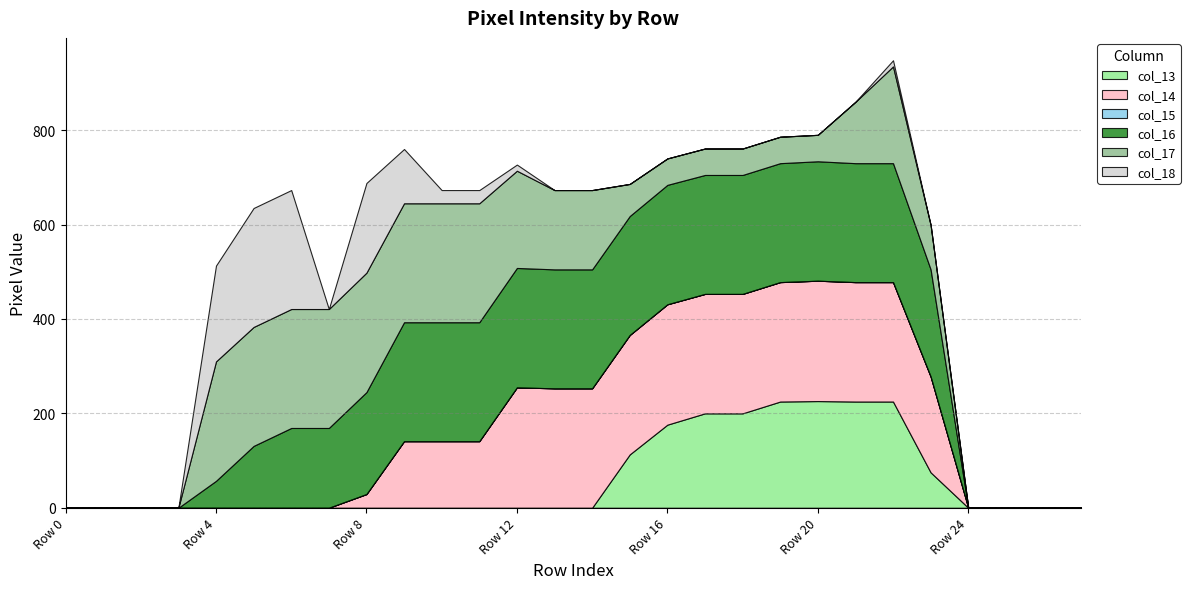

True or false: col_17 has more than 0 points higher than both neighbors.

True